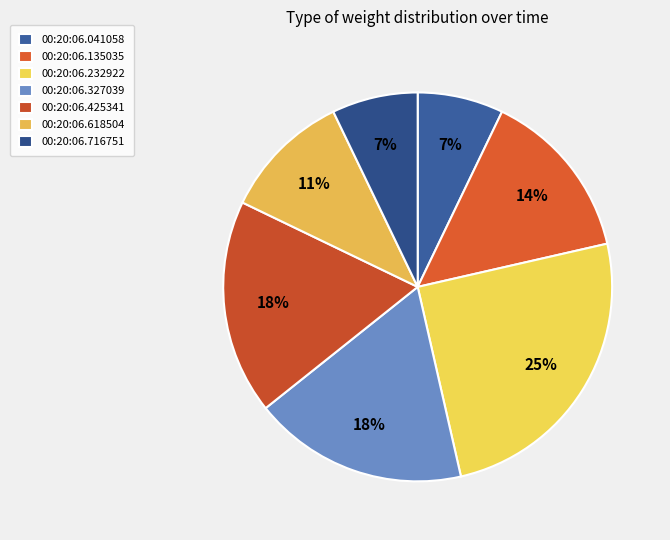

Does 00:20:06.618504 account for over 50% of the chart?

No